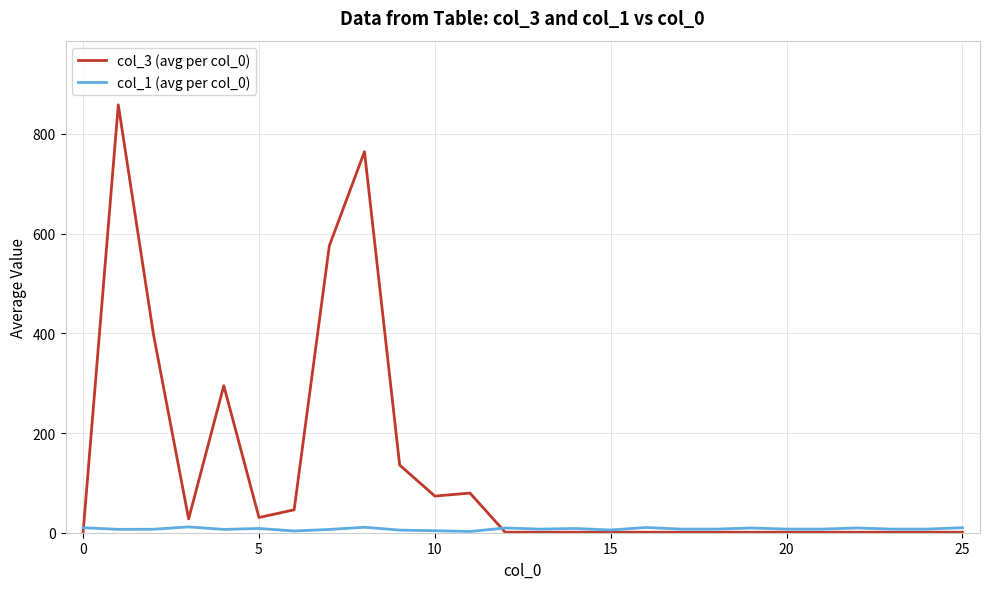

Rank the series by their maximum value, from highest to lowest.

col_3 (avg per col_0), col_1 (avg per col_0)